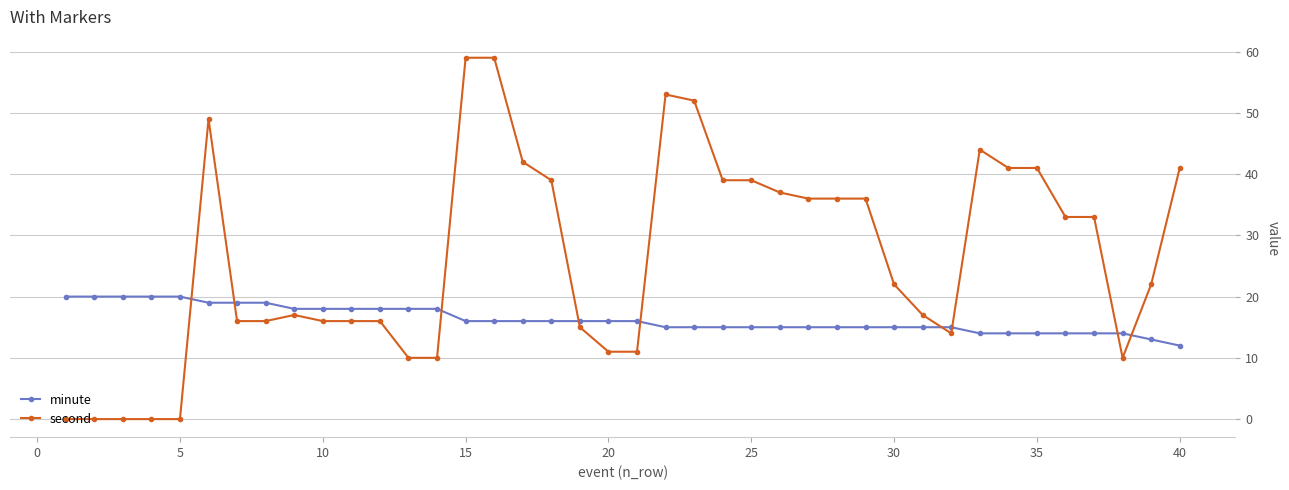

At how many categories does at least one series exceed 56?

2